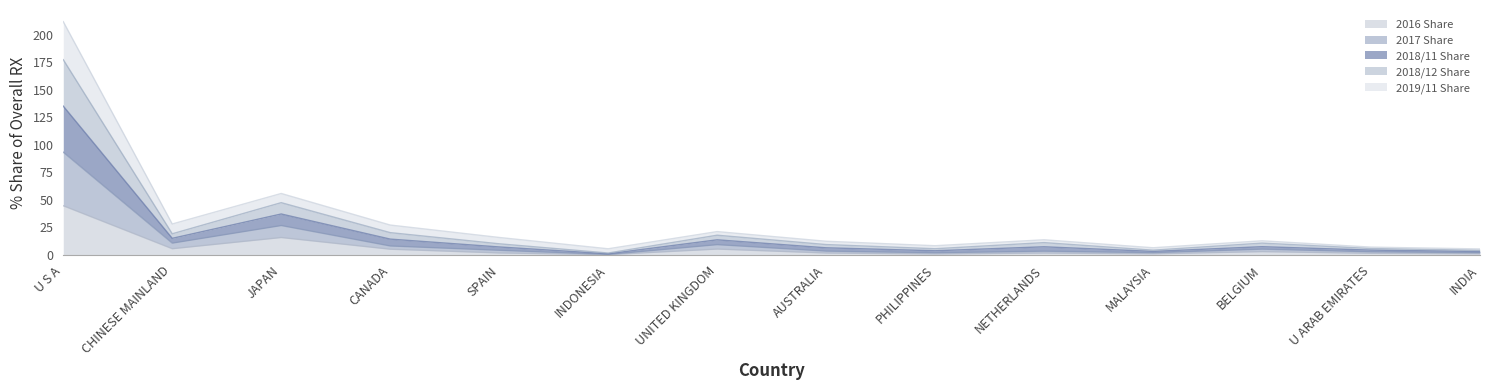

True or false: 2018/11 Share and 2016 Share intersect in this chart.

False